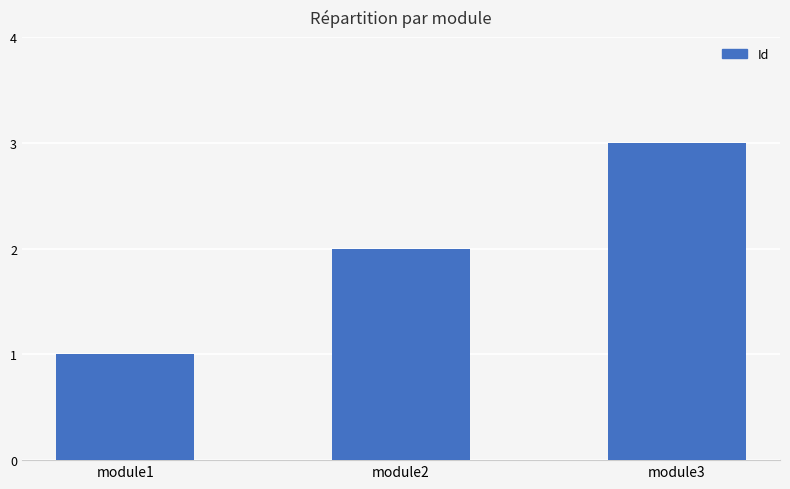

Rank the categories by value from highest to lowest.

module3, module2, module1